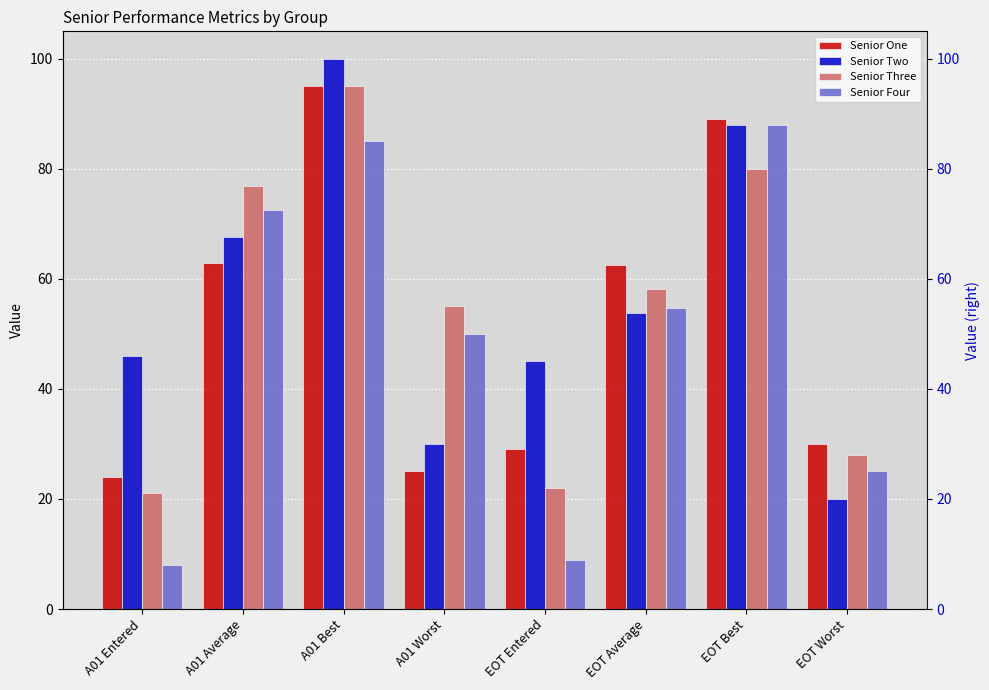

Rank the categories by Senior Four value from lowest to highest.

A01 Entered, EOT Entered, EOT Worst, A01 Worst, EOT Average, A01 Average, A01 Best, EOT Best